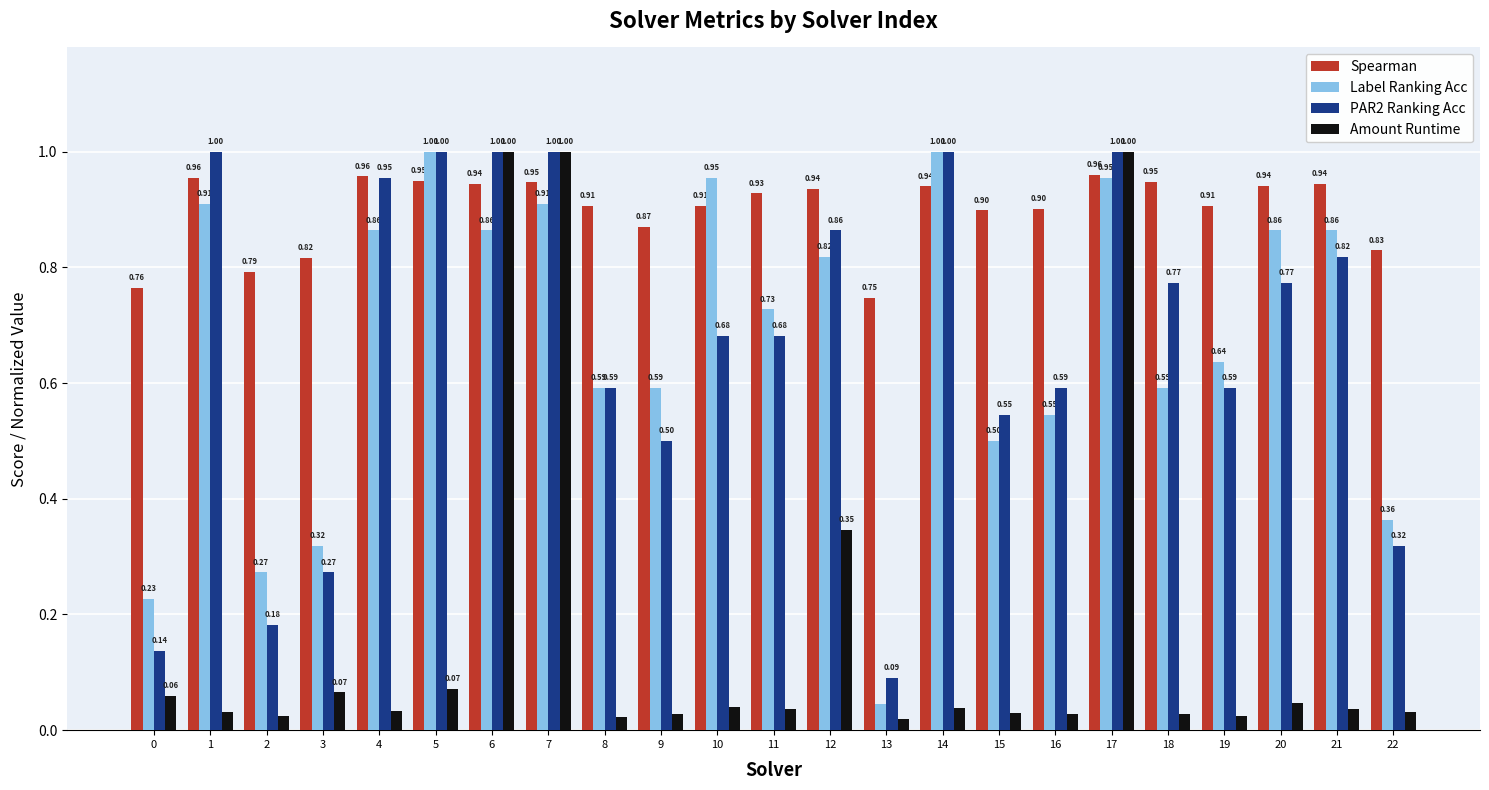

What is the difference between the Amount Runtime values at 5 and 6?

0.9